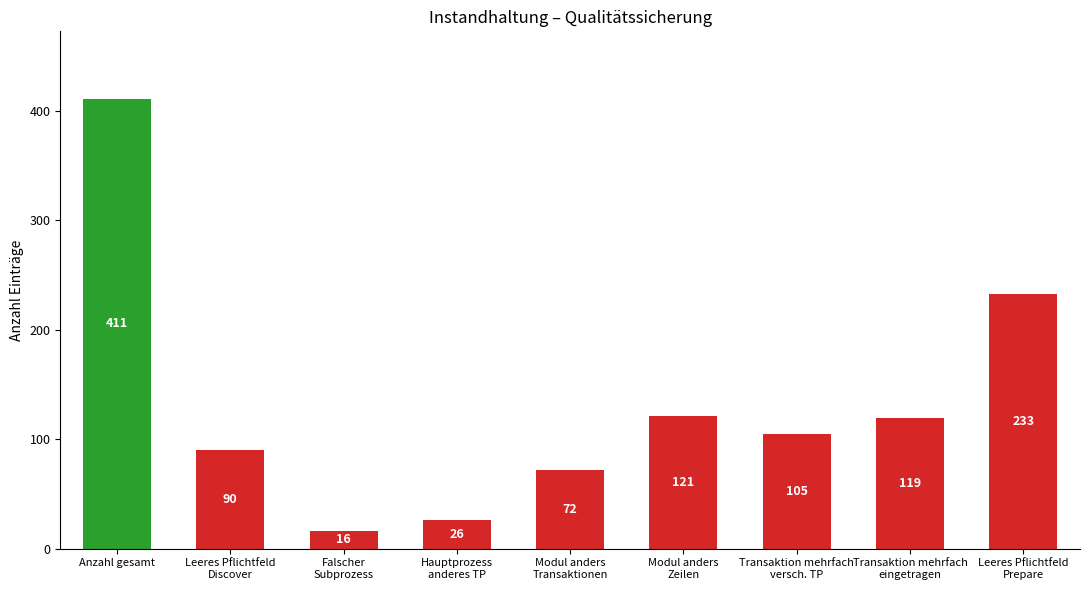

Which label corresponds to the smallest value in the chart?

Falscher
Subprozess